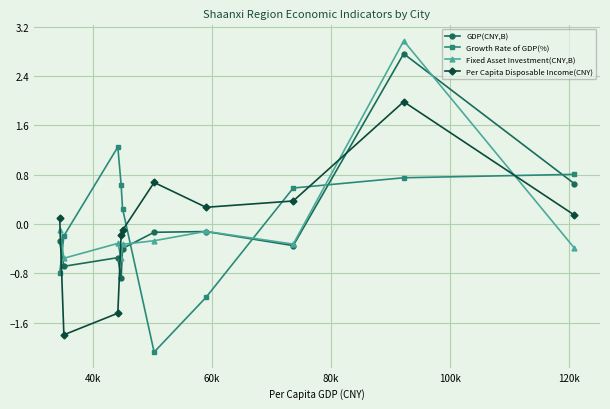

True or false: Per Capita Disposable Income(CNY) and GDP(CNY,B) intersect in this chart.

True